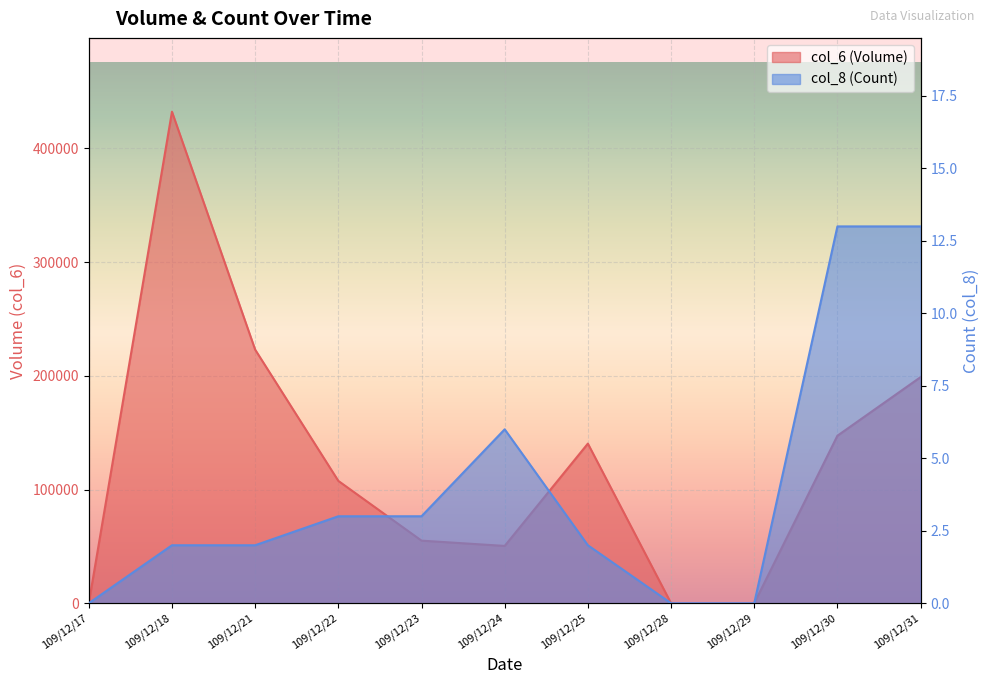

At which category is the sum across all series the highest?

109/12/18